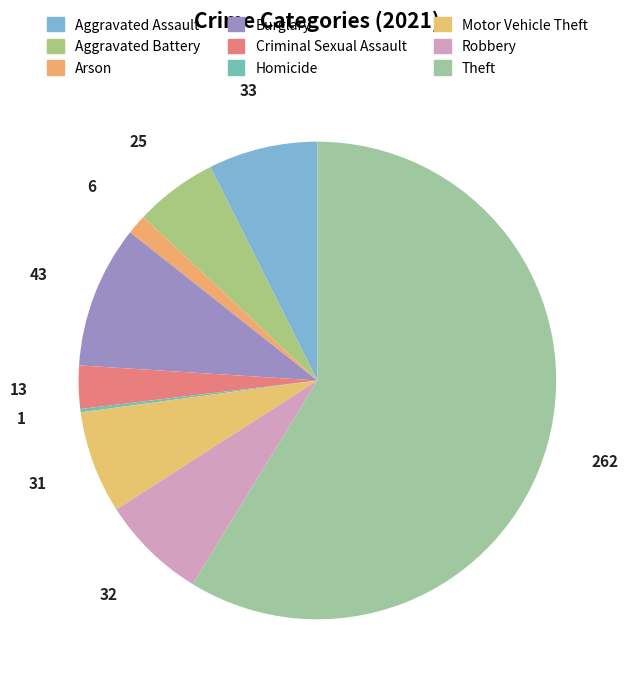

Do Robbery and Aggravated Assault together represent more than half of the pie?

No